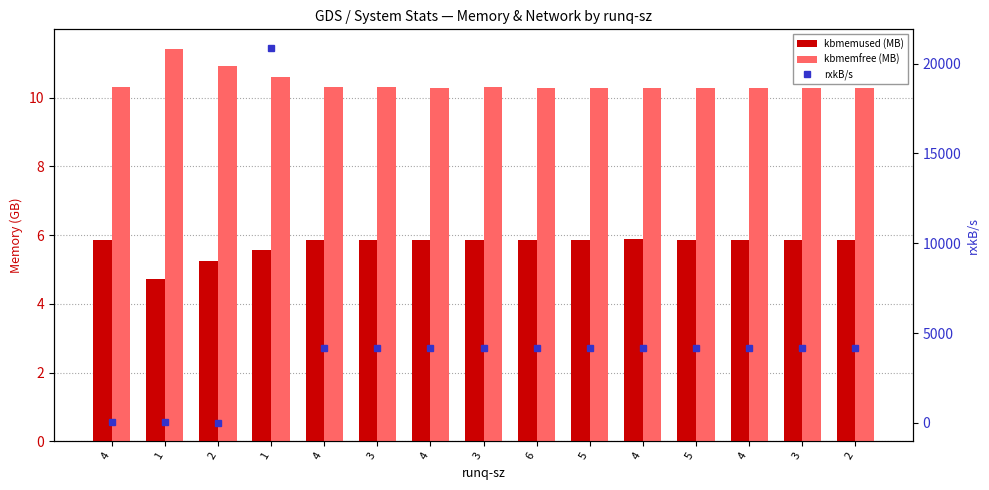

Between 4 and 3, which series saw the biggest shift?

rxkB/s